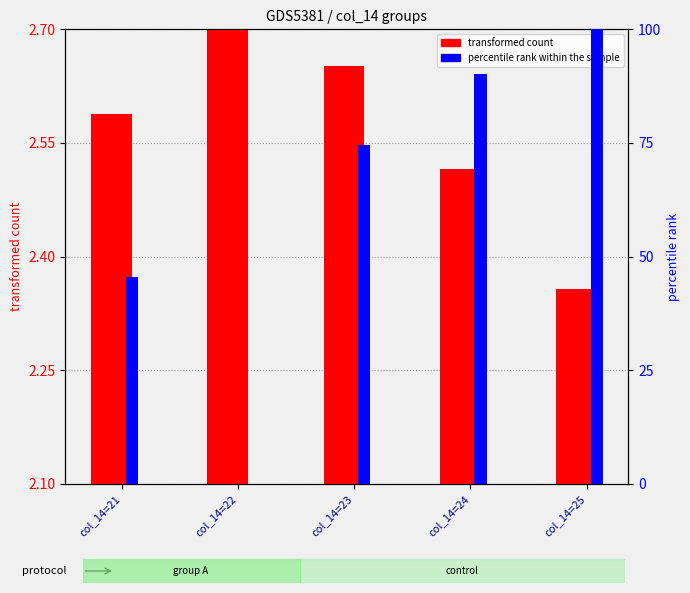

Which label corresponds to the smallest value in the chart?

col_14=22